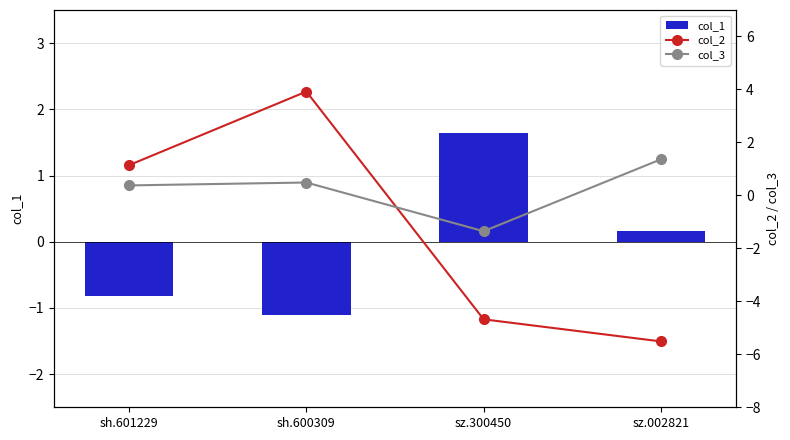

What is the minimum value for col_3?

-1.4